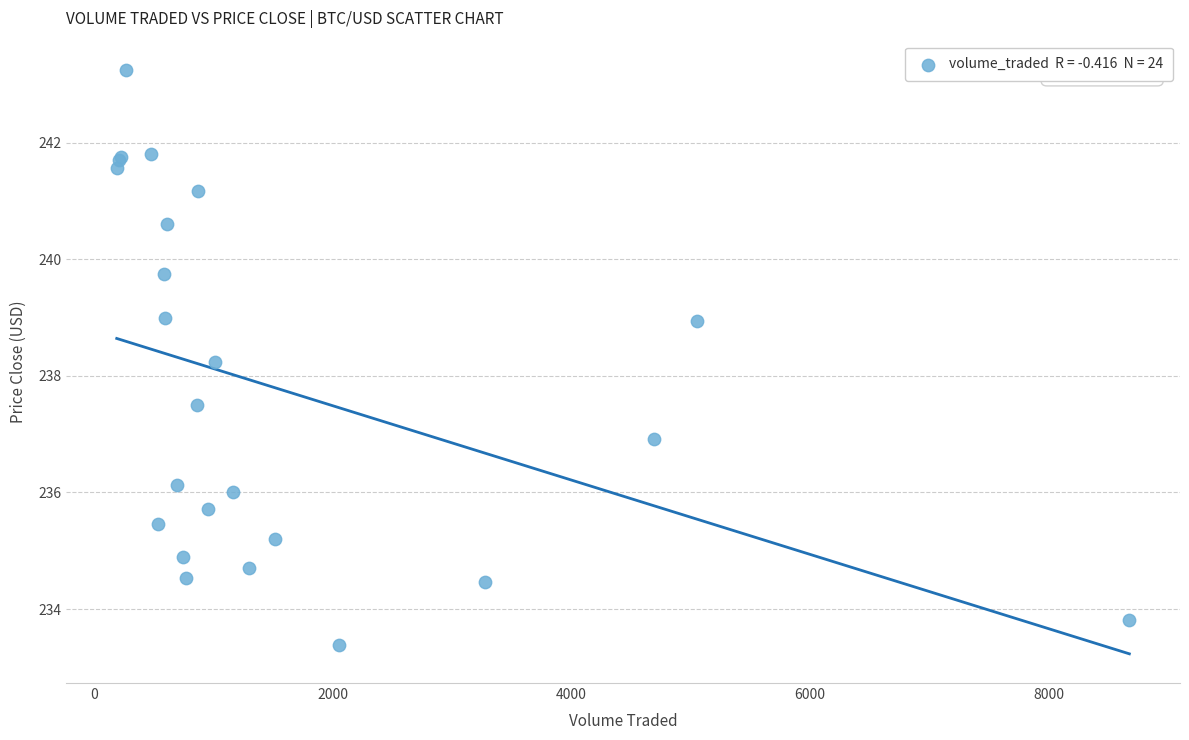

What Y value in the scatter plot is closest to 238?

238.2